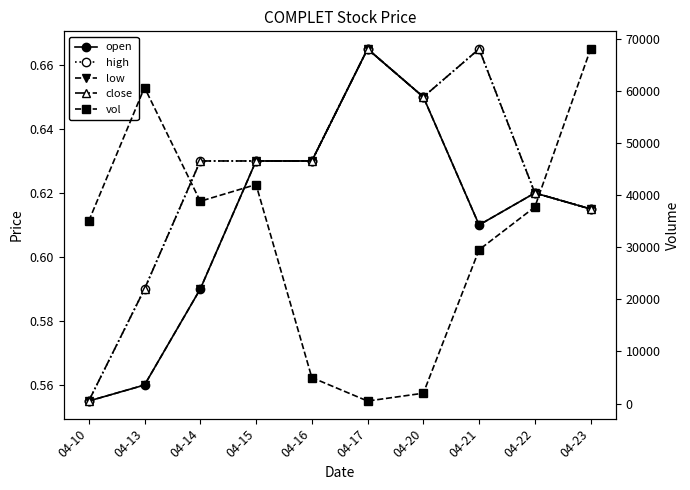

True or false: open and low intersect in this chart.

False